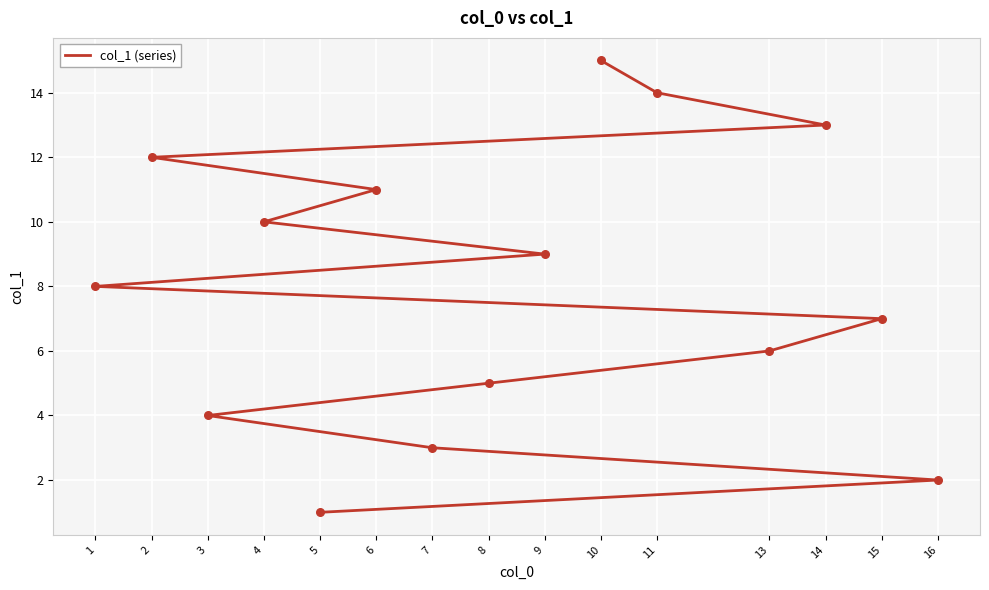

What is the change in value from 16 to 2?

+10